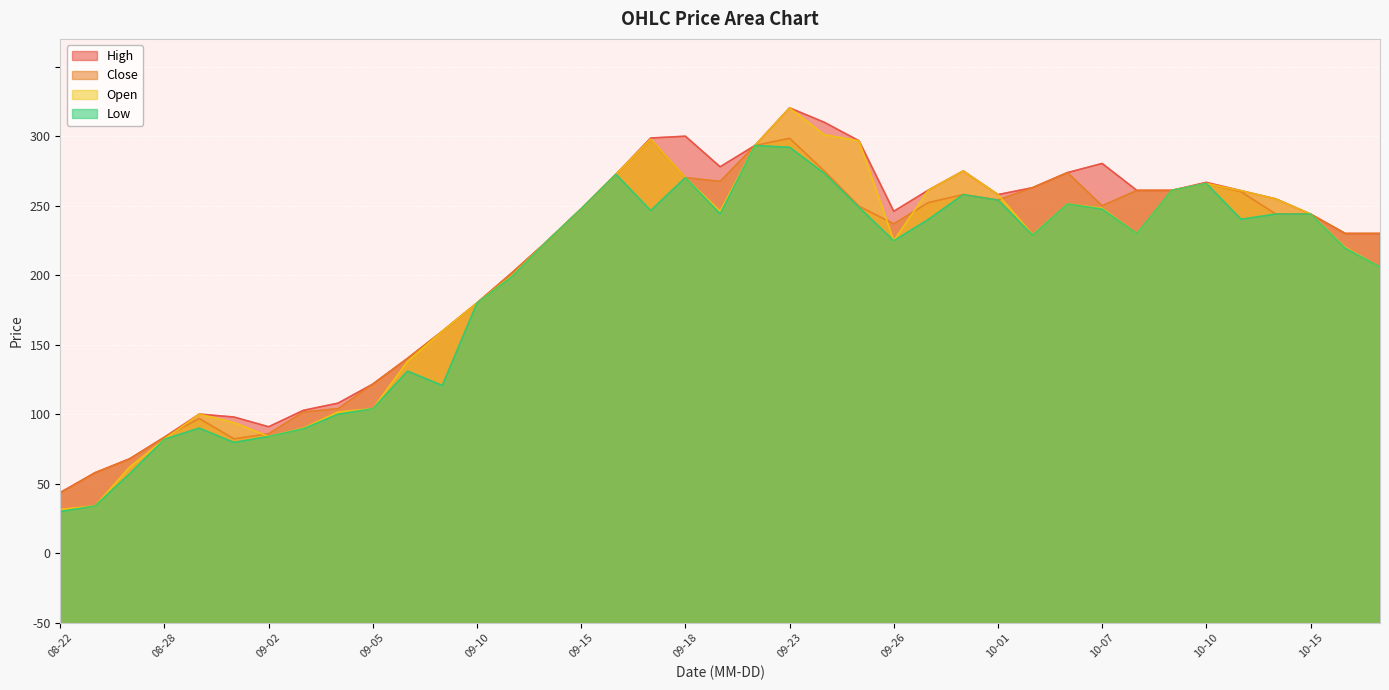

What is the sum of the Low values at 09-18 and 09-29?

505.2